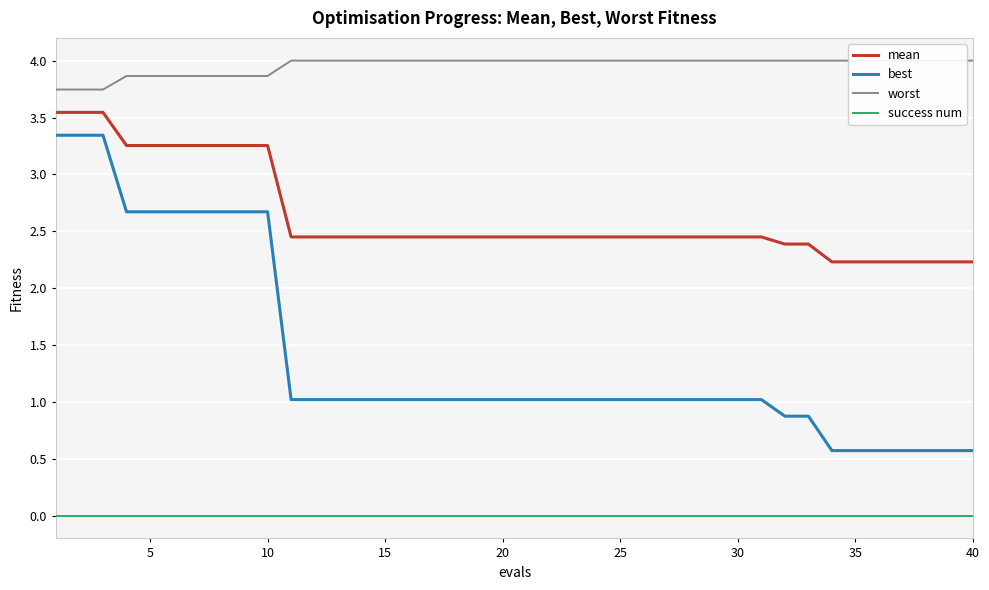

Reading left to right, transcribe all the data shown in this chart.

mean: 3.5	3.5	3.5	3.3	3.3	3.3	3.3	3.3	3.3	3.3	2.5	2.5	2.5	2.5	2.5	2.5	2.5	2.5	2.5	2.5	2.5	2.5	2.5	2.5	2.5	2.5	2.5	2.5	2.5	2.5	2.5	2.4	2.4	2.2	2.2	2.2	2.2	2.2	2.2	2.2
best: 3.3	3.3	3.3	2.7	2.7	2.7	2.7	2.7	2.7	2.7	1.0	1.0	1.0	1.0	1.0	1.0	1.0	1.0	1.0	1.0	1.0	1.0	1.0	1.0	1.0	1.0	1.0	1.0	1.0	1.0	1.0	0.9	0.9	0.6	0.6	0.6	0.6	0.6	0.6	0.6
worst: 3.7	3.7	3.7	3.9	3.9	3.9	3.9	3.9	3.9	3.9	4.0	4.0	4.0	4.0	4.0	4.0	4.0	4.0	4.0	4.0	4.0	4.0	4.0	4.0	4.0	4.0	4.0	4.0	4.0	4.0	4.0	4.0	4.0	4.0	4.0	4.0	4.0	4.0	4.0	4.0
success num: 0.0	0.0	0.0	0.0	0.0	0.0	0.0	0.0	0.0	0.0	0.0	0.0	0.0	0.0	0.0	0.0	0.0	0.0	0.0	0.0	0.0	0.0	0.0	0.0	0.0	0.0	0.0	0.0	0.0	0.0	0.0	0.0	0.0	0.0	0.0	0.0	0.0	0.0	0.0	0.0